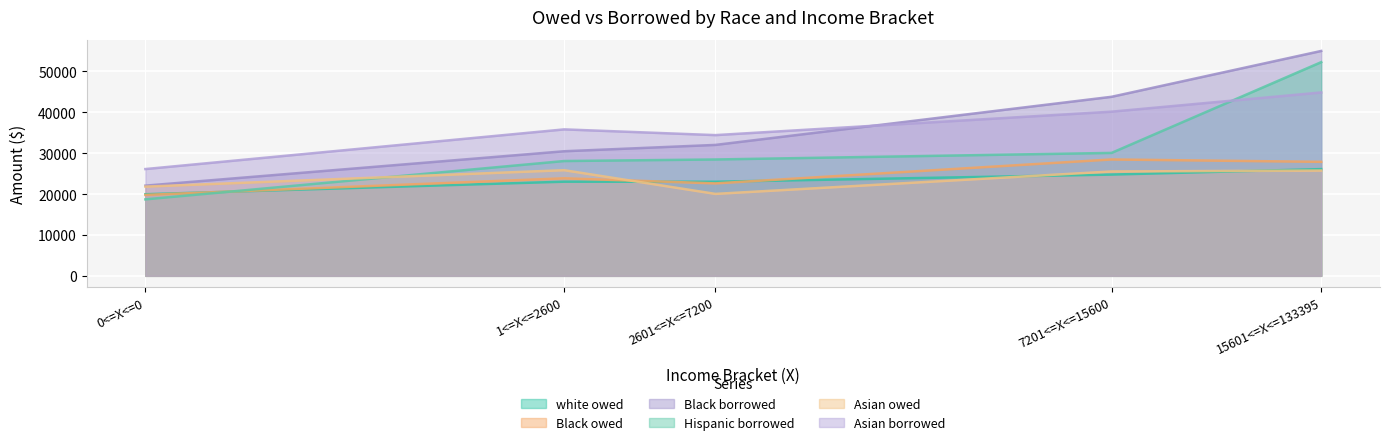

How many intersections are there between Asian owed and Black owed?

1